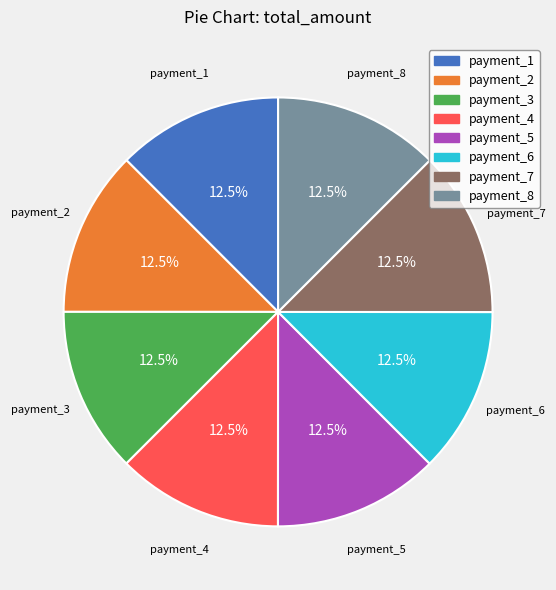

What portion of the pie excludes payment_1?

87.5%